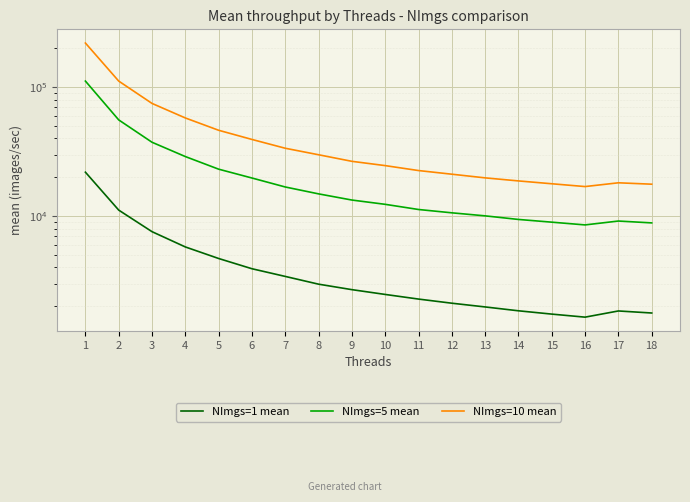

True or false: NImgs=1 mean and NImgs=5 mean cross at least once.

False